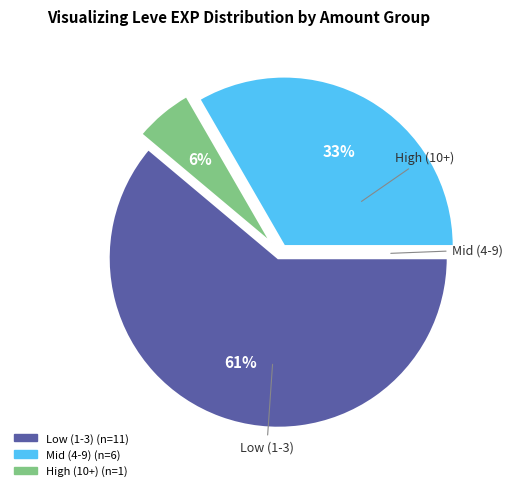

To the nearest percent, what is the average slice percentage?

33%